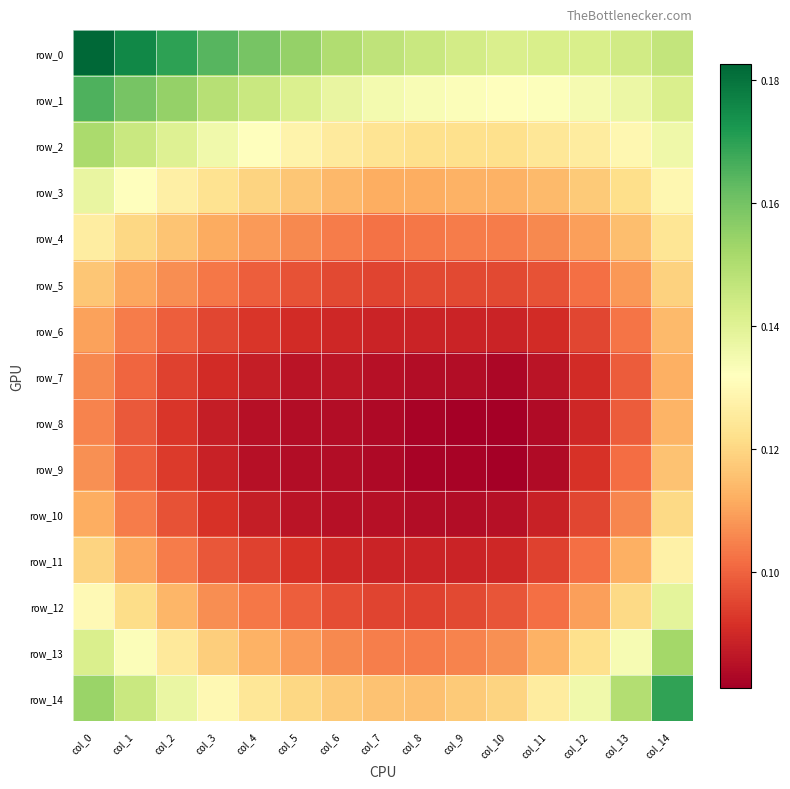

What is the highest value of the row_3 series?

0.1